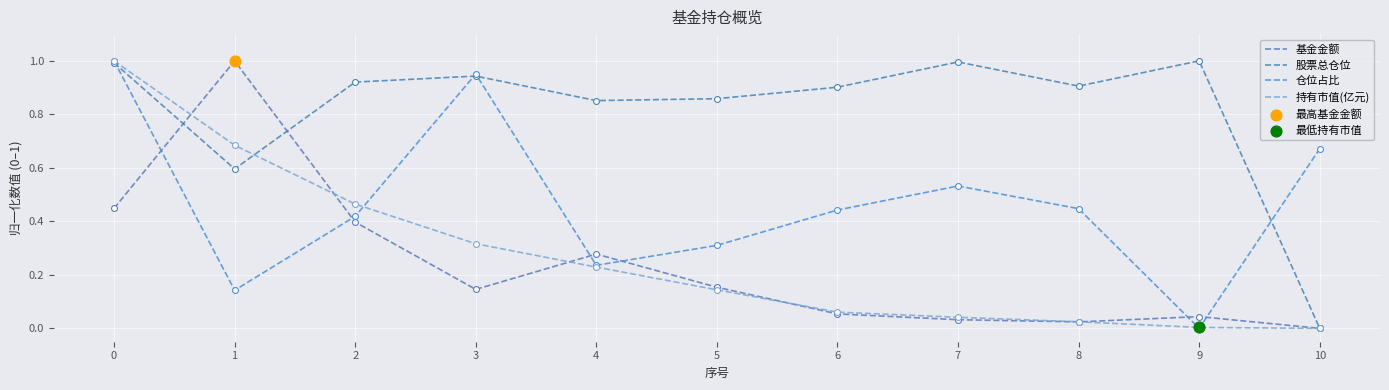

Which series has the largest total across all categories?

股票总仓位